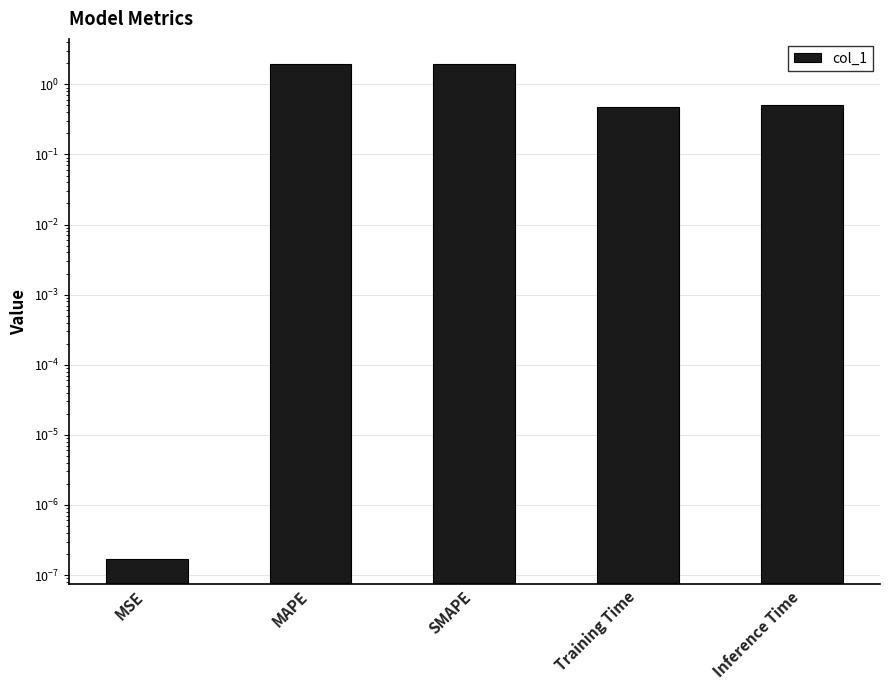

The value at Inference Time is 0.5. True or false?

True